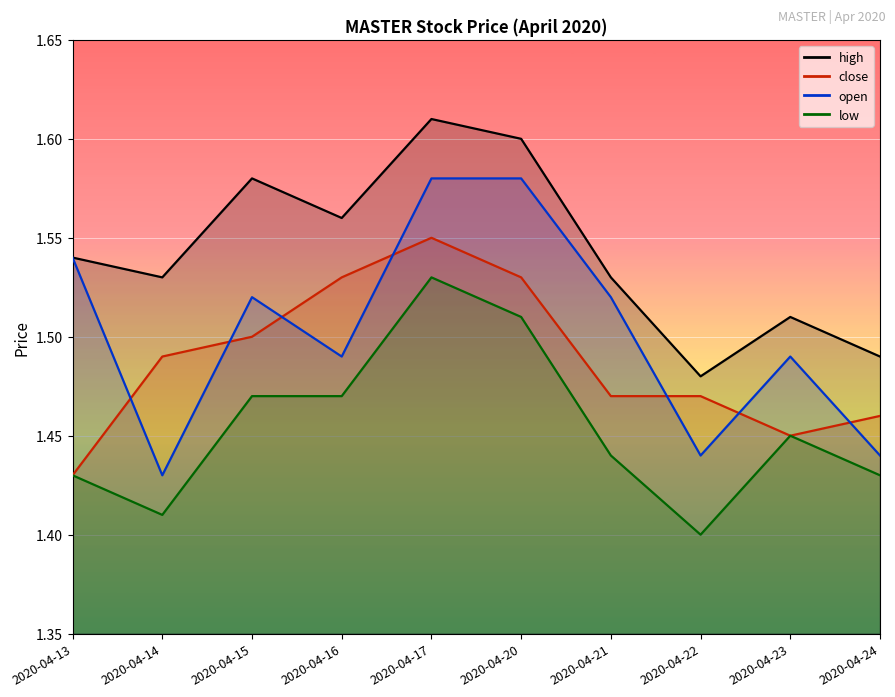

True or false: open and high intersect in this chart.

False